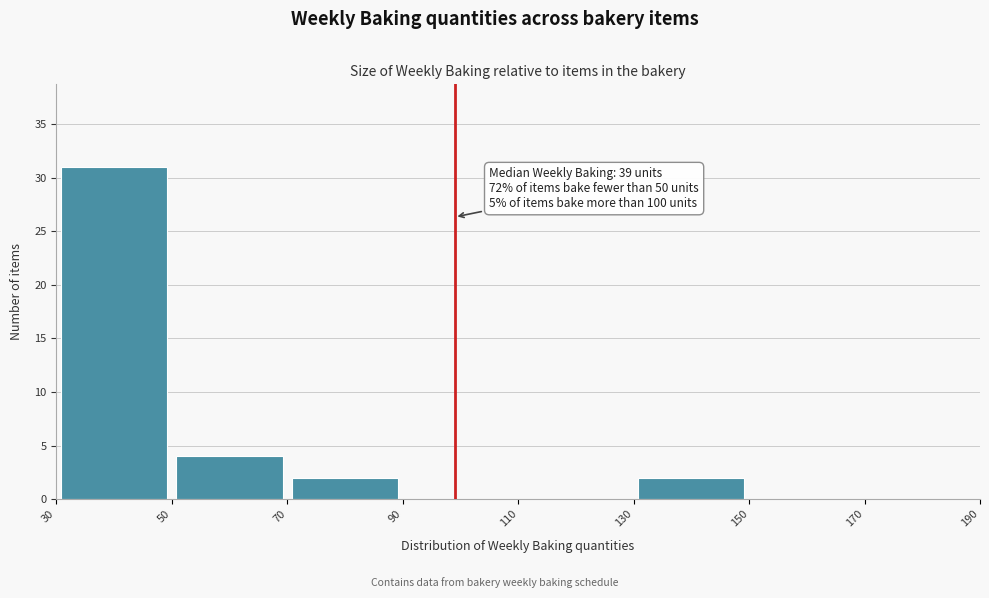

Which range on the x-axis has the tallest bar?

30 to 50